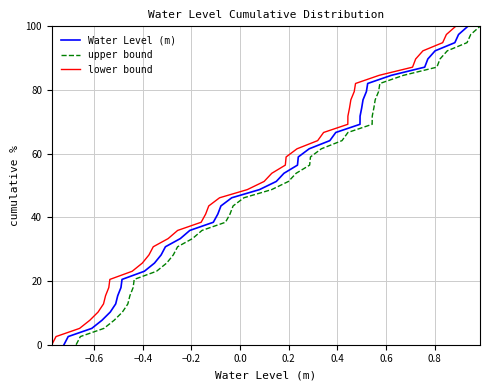

What are all the series names shown in the legend?

Water Level (m), upper bound, lower bound